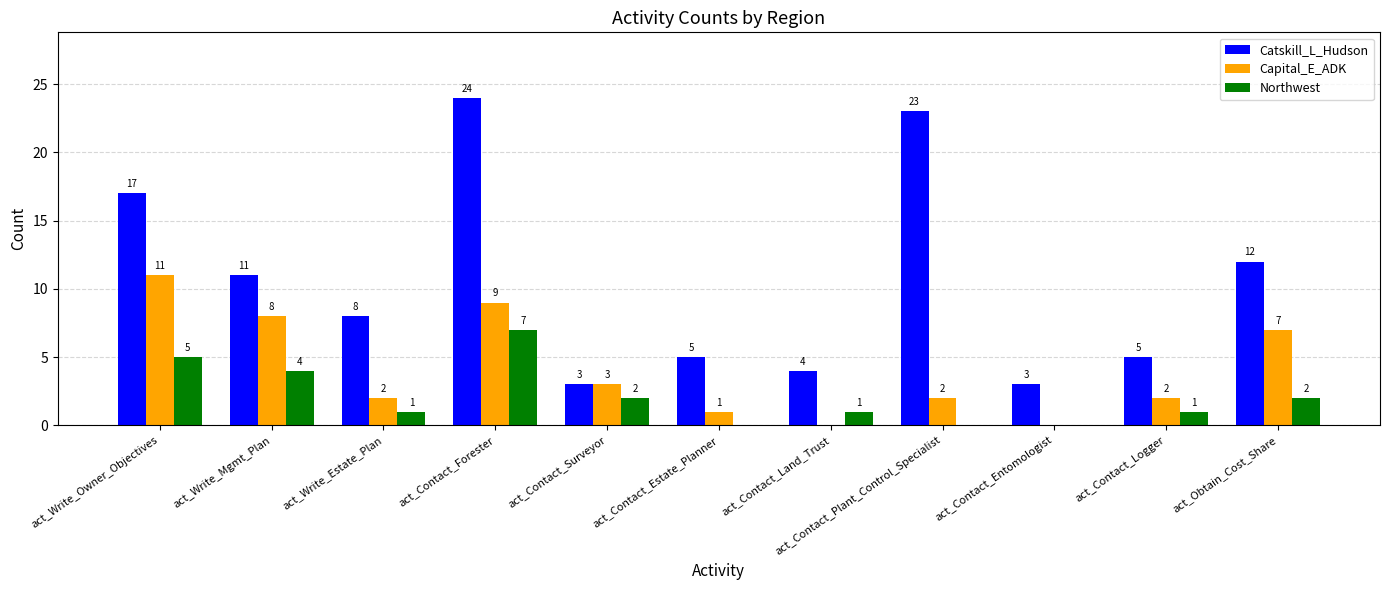

Reading left to right, transcribe all the data shown in this chart.

Catskill_L_Hudson: act_Write_Owner_Objectives=17	act_Write_Mgmt_Plan=11	act_Write_Estate_Plan=8	act_Contact_Forester=24	act_Contact_Surveyor=3	act_Contact_Estate_Planner=5	act_Contact_Land_Trust=4	act_Contact_Plant_Control_Specialist=23	act_Contact_Entomologist=3	act_Contact_Logger=5	act_Obtain_Cost_Share=12
Capital_E_ADK: act_Write_Owner_Objectives=11	act_Write_Mgmt_Plan=8	act_Write_Estate_Plan=2	act_Contact_Forester=9	act_Contact_Surveyor=3	act_Contact_Estate_Planner=1	act_Contact_Land_Trust=0	act_Contact_Plant_Control_Specialist=2	act_Contact_Entomologist=0	act_Contact_Logger=2	act_Obtain_Cost_Share=7
Northwest: act_Write_Owner_Objectives=5	act_Write_Mgmt_Plan=4	act_Write_Estate_Plan=1	act_Contact_Forester=7	act_Contact_Surveyor=2	act_Contact_Estate_Planner=0	act_Contact_Land_Trust=1	act_Contact_Plant_Control_Specialist=0	act_Contact_Entomologist=0	act_Contact_Logger=1	act_Obtain_Cost_Share=2